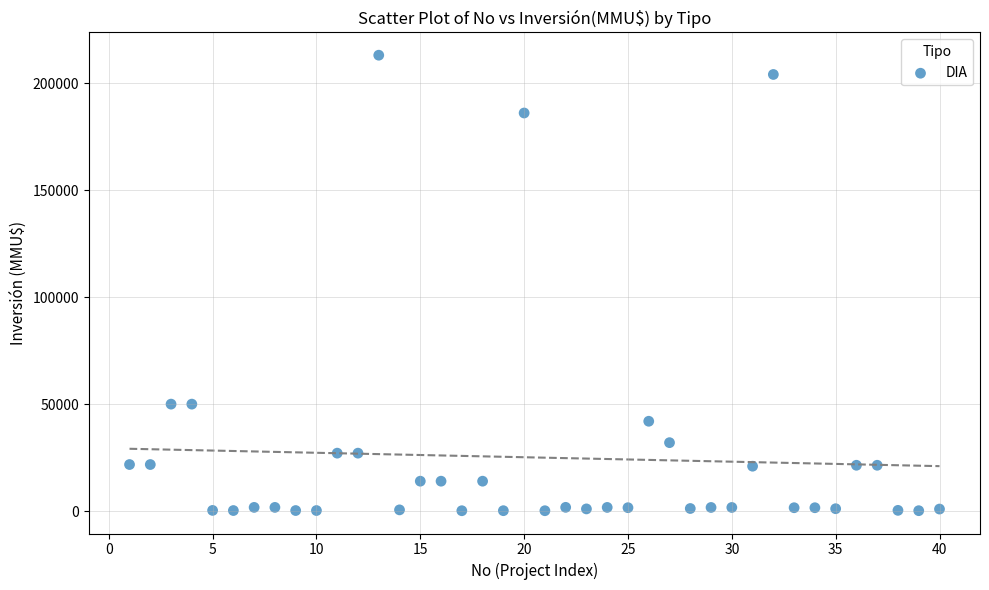

What is the range of X values (max minus min)?

39